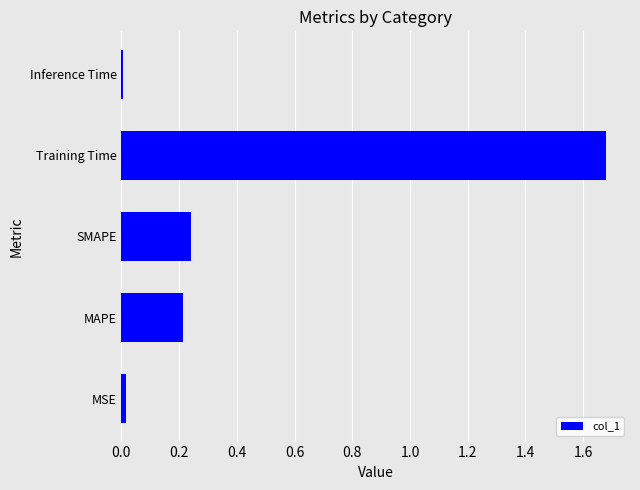

Between Inference Time and MAPE, which is larger?

MAPE